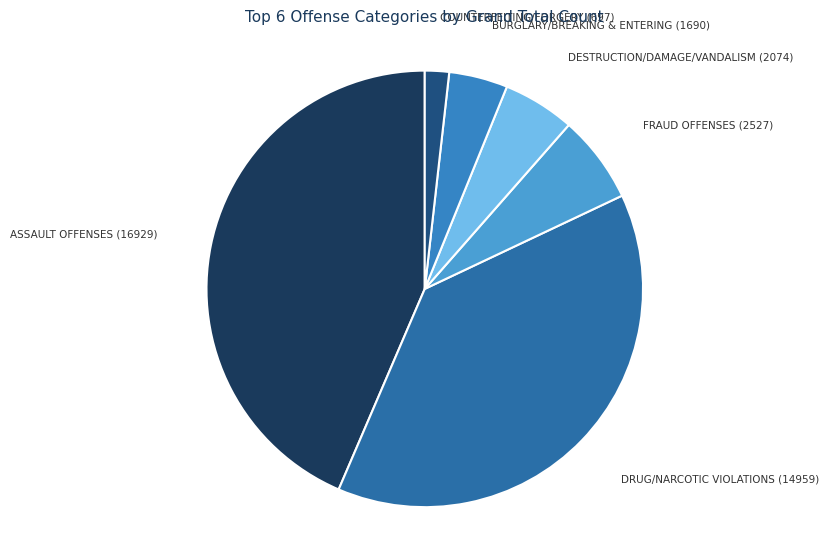

How many slices are in this pie chart?

6